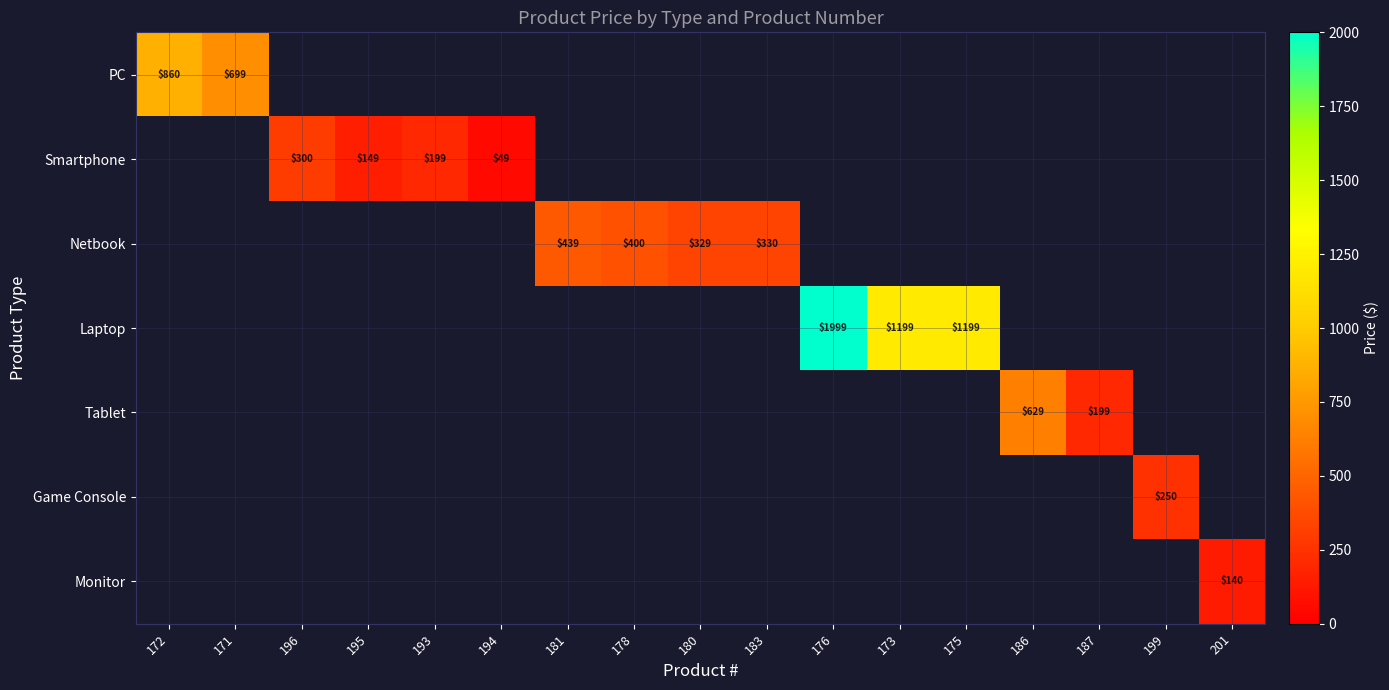

Is it true that Game Console equals 250 at 199?

True